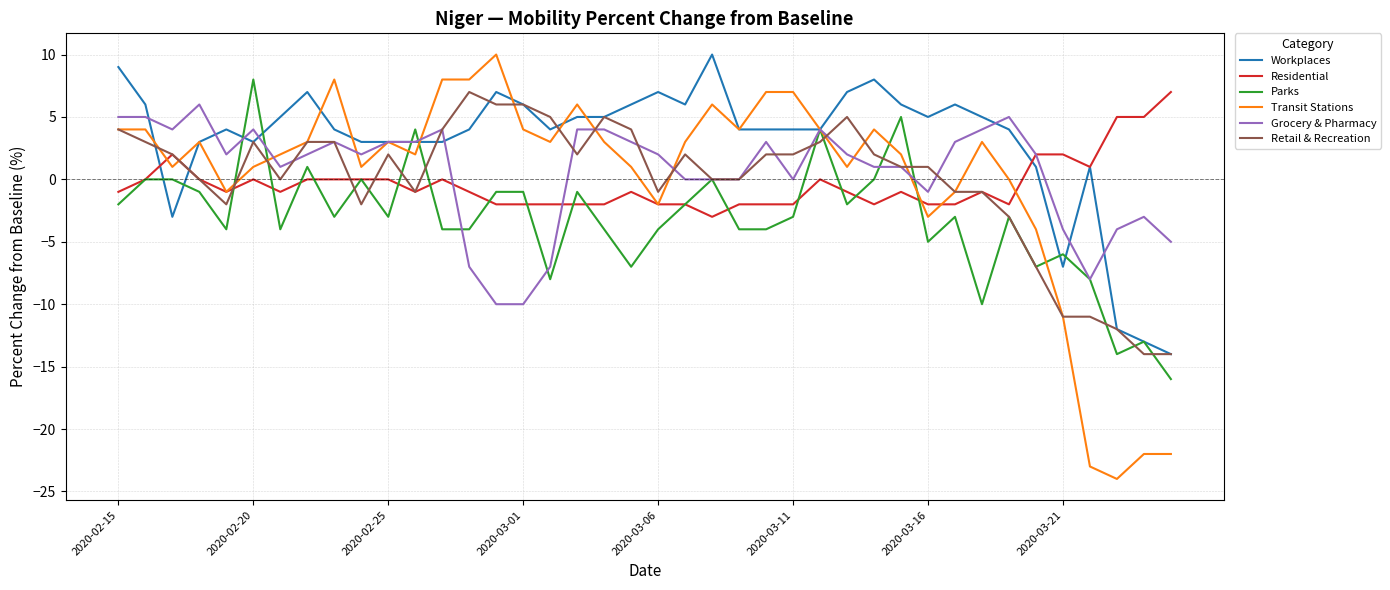

What is the greatest value displayed?

10